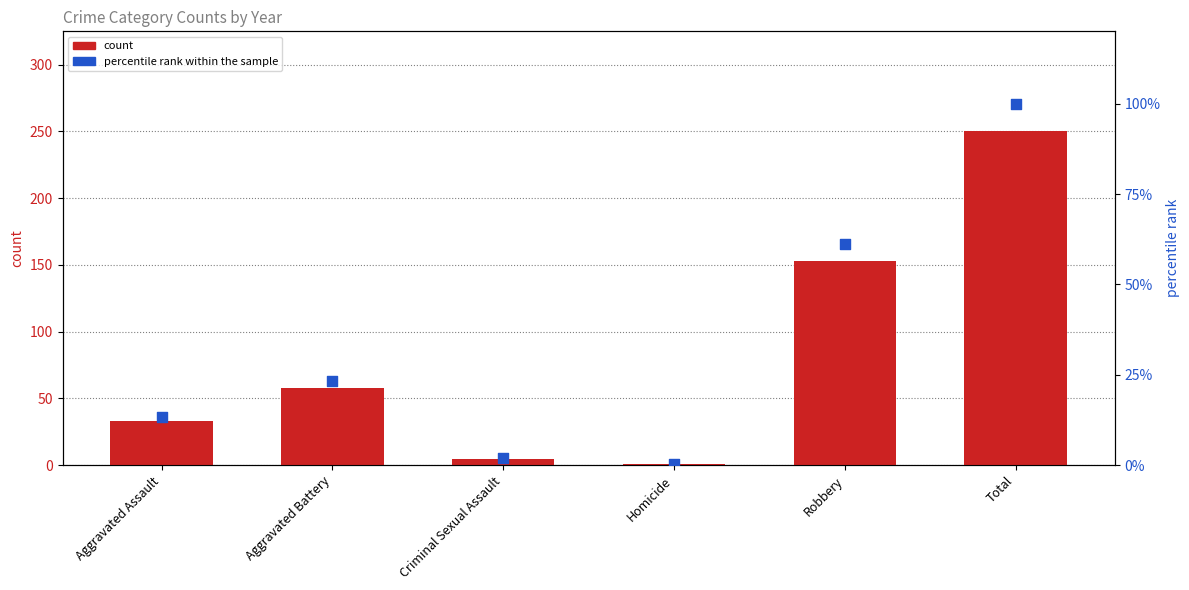

Which series contains the lowest Y value?

percentile rank within the sample